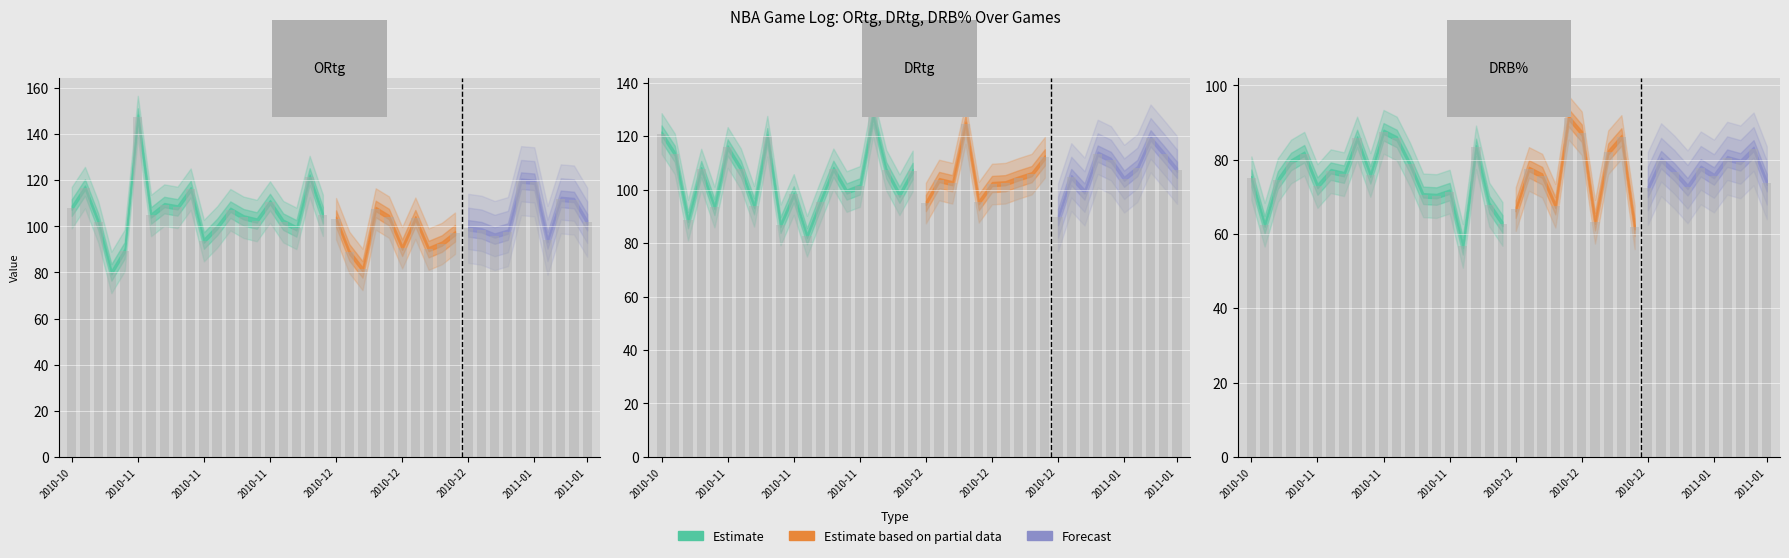

At which category is the sum across all series the highest?

2010-11